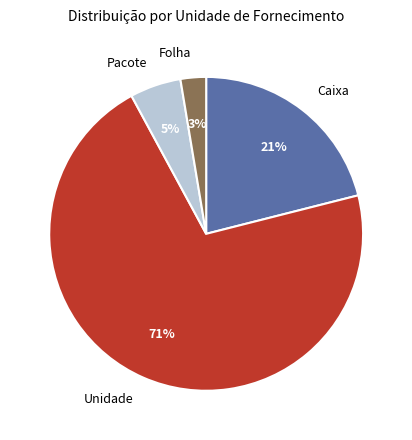

To the nearest percent, what is the average slice percentage?

25%